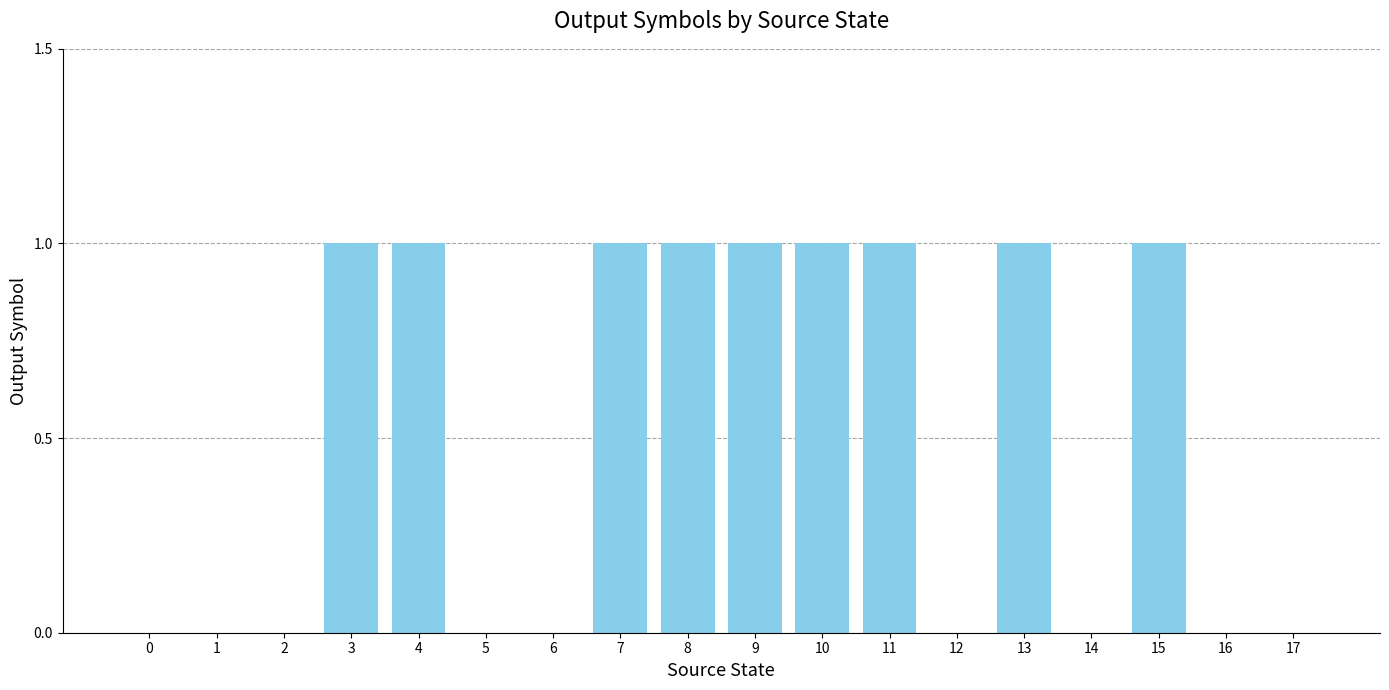

What is the greatest value displayed?

1